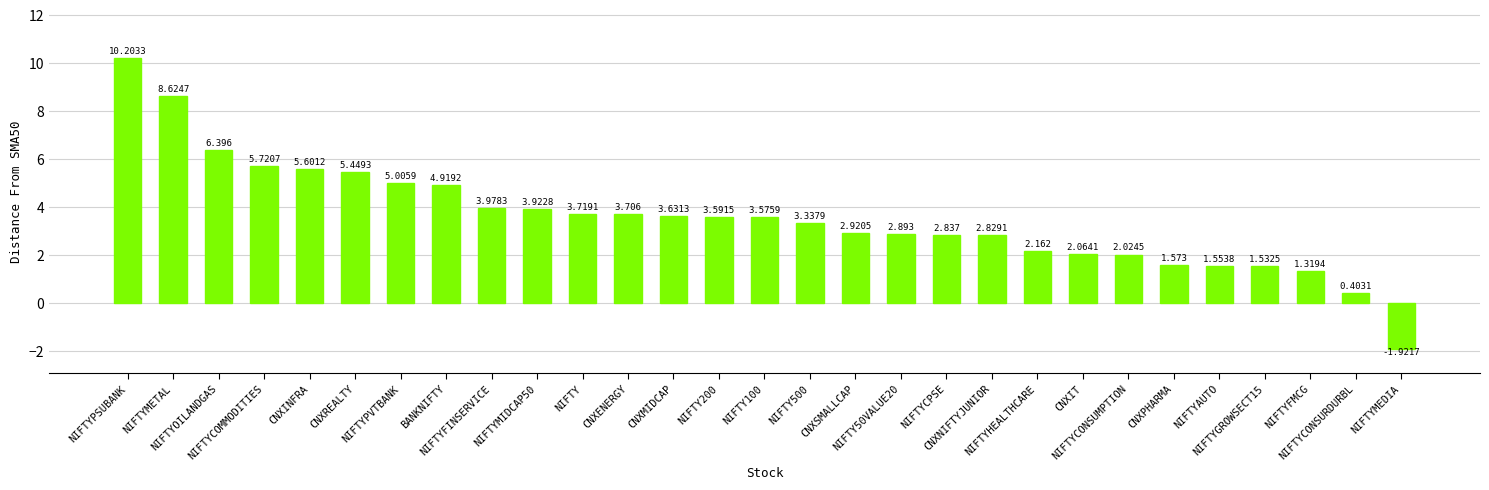

How many series are shown in this chart?

1